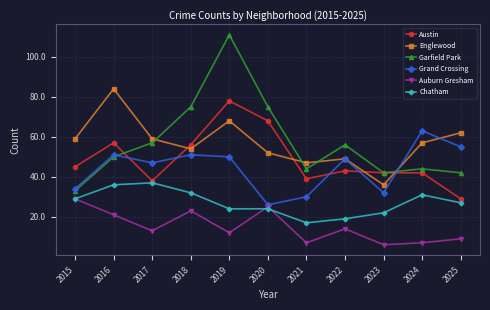

Which series changed the most between 2020 and 2024?

Grand Crossing